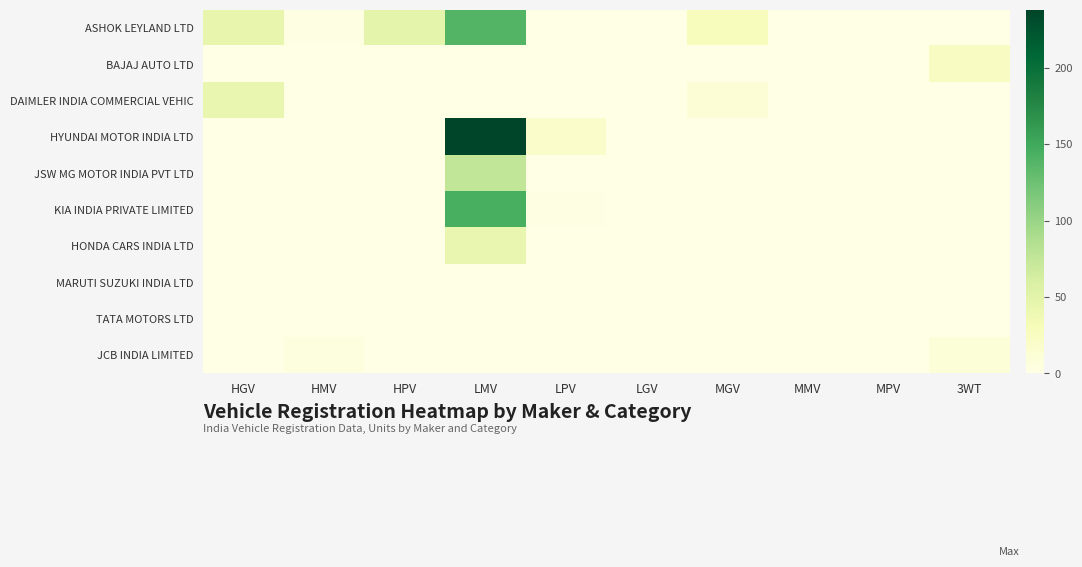

What is the maximum value shown in the chart?

238